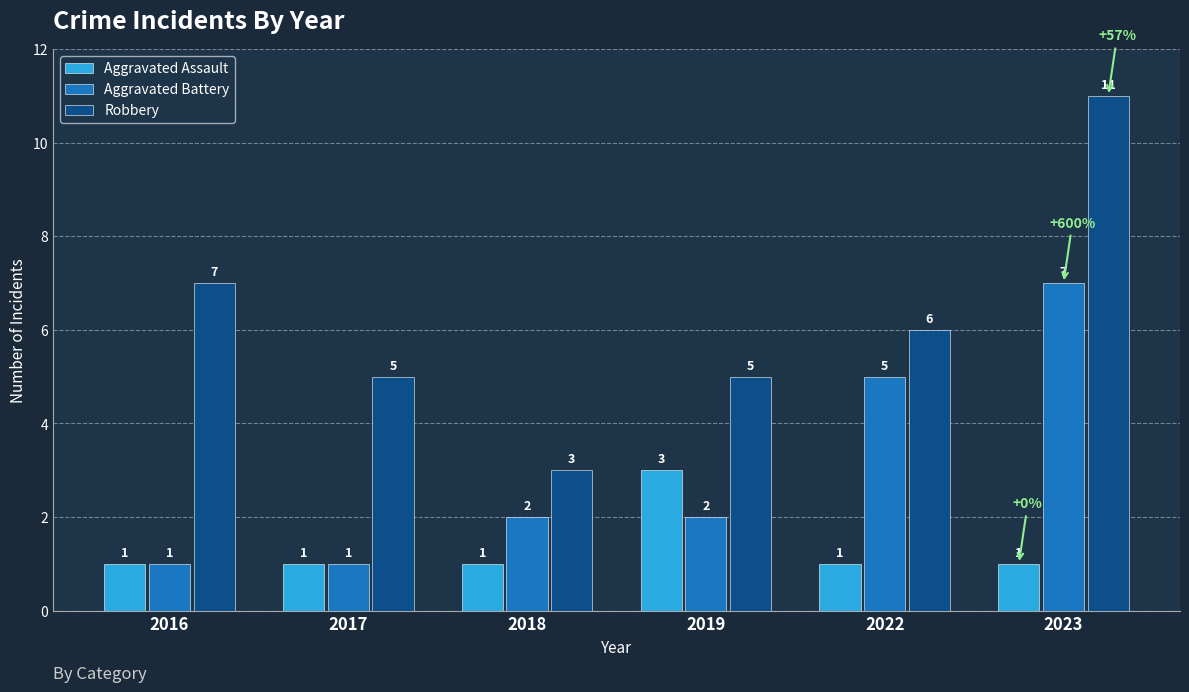

How many bars are there in total?

18